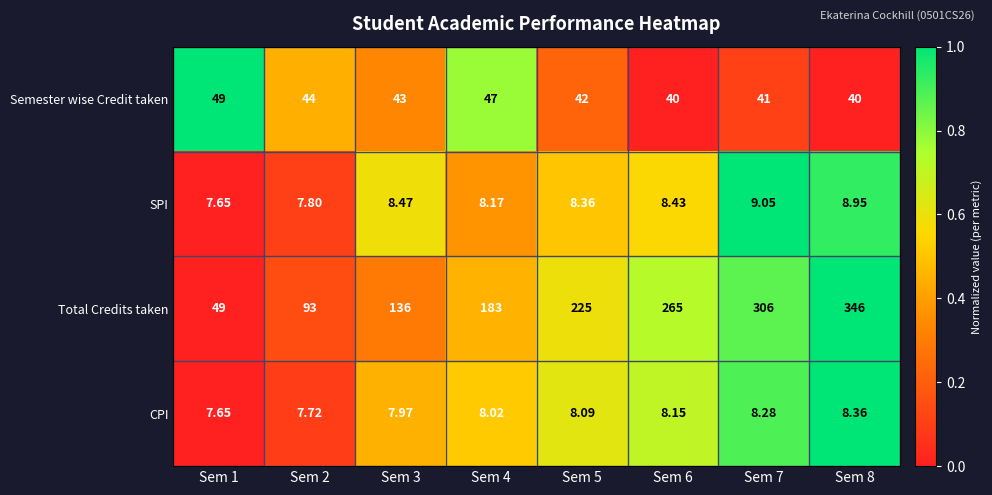

Between Sem 2 and Sem 3, which series saw the biggest shift?

Total Credits taken